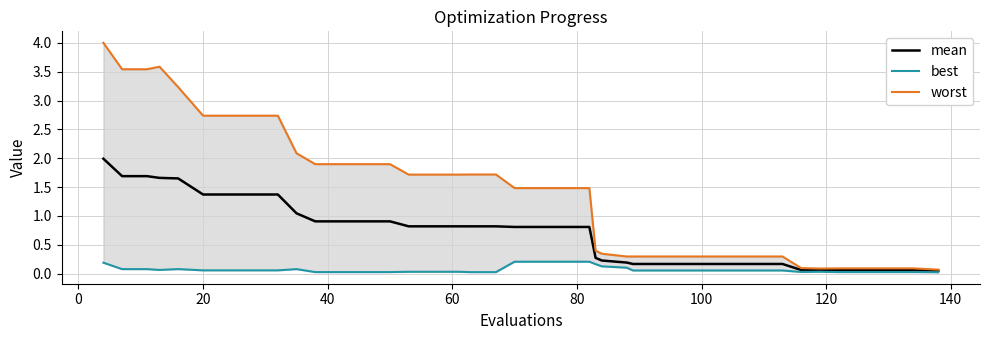

True or false: mean and worst intersect in this chart.

False